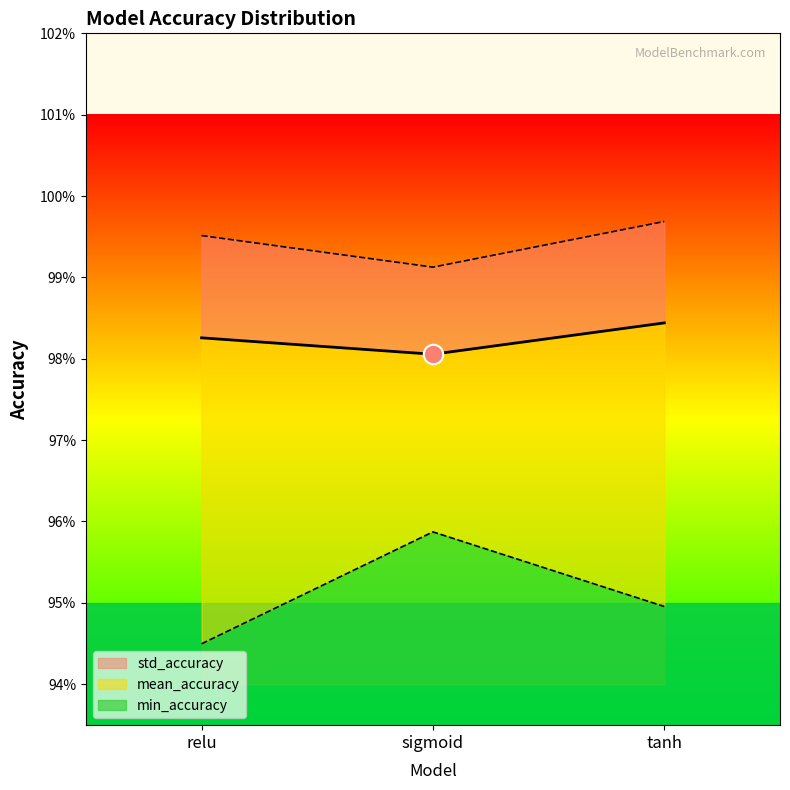

How many mean_accuracy values are between 0 and 1?

3